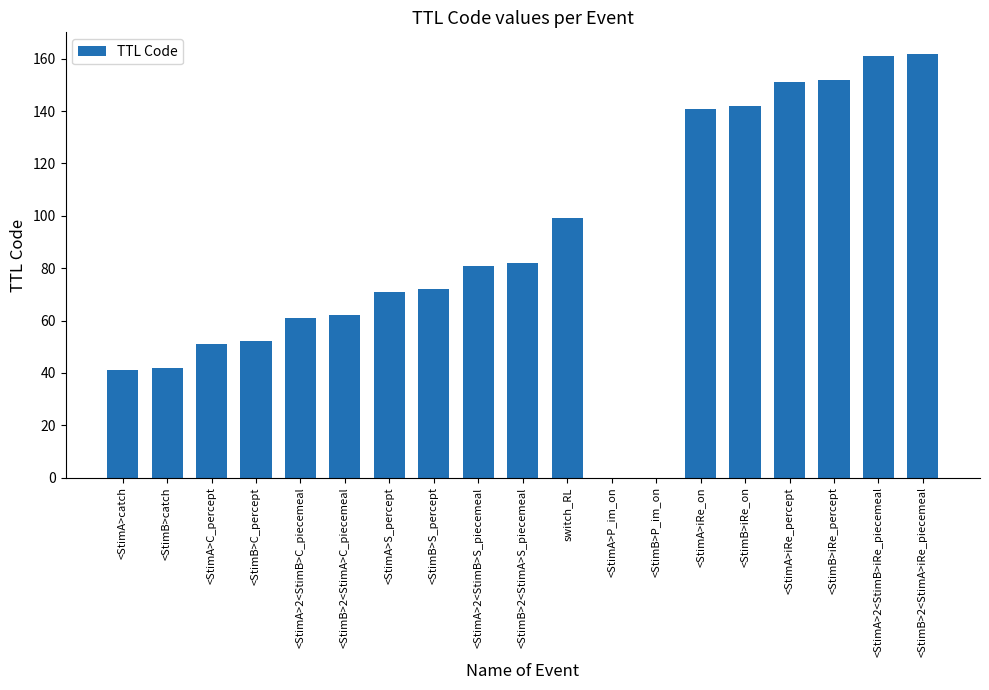

How many categories are shown in the chart?

19